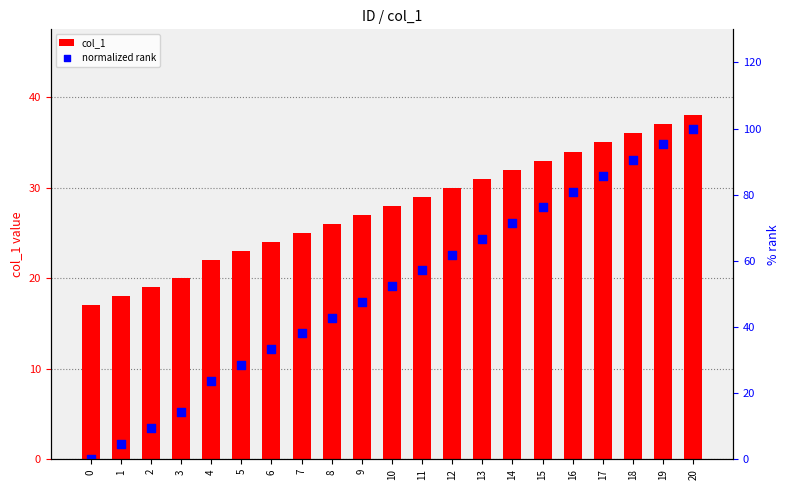

Is the value of normalized rank at 13 greater than the value of col_1 at 4?

Yes